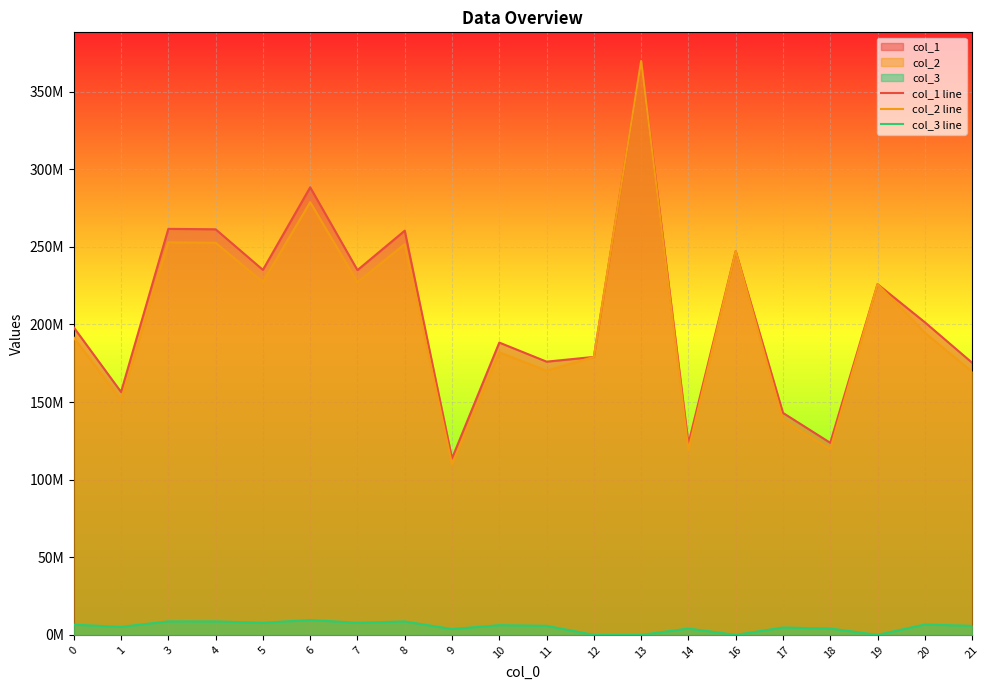

What is the difference between the maximum and minimum values in the col_2 line series?

259730832.9